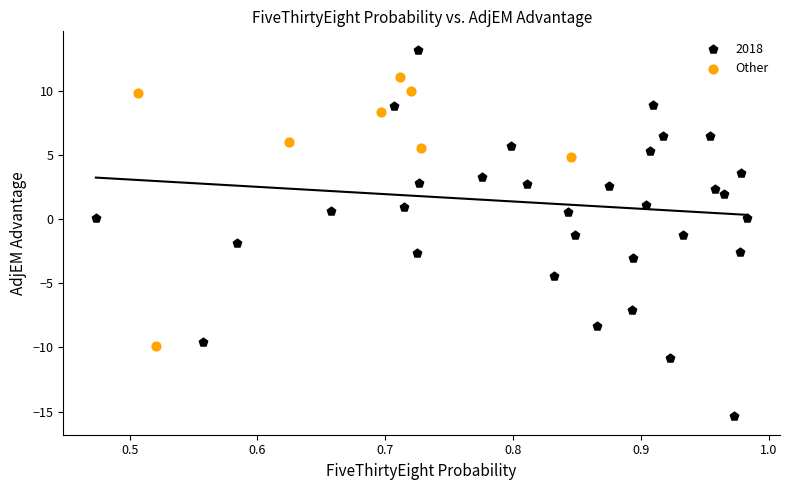

Which series has the largest Y range (max minus min)?

2018